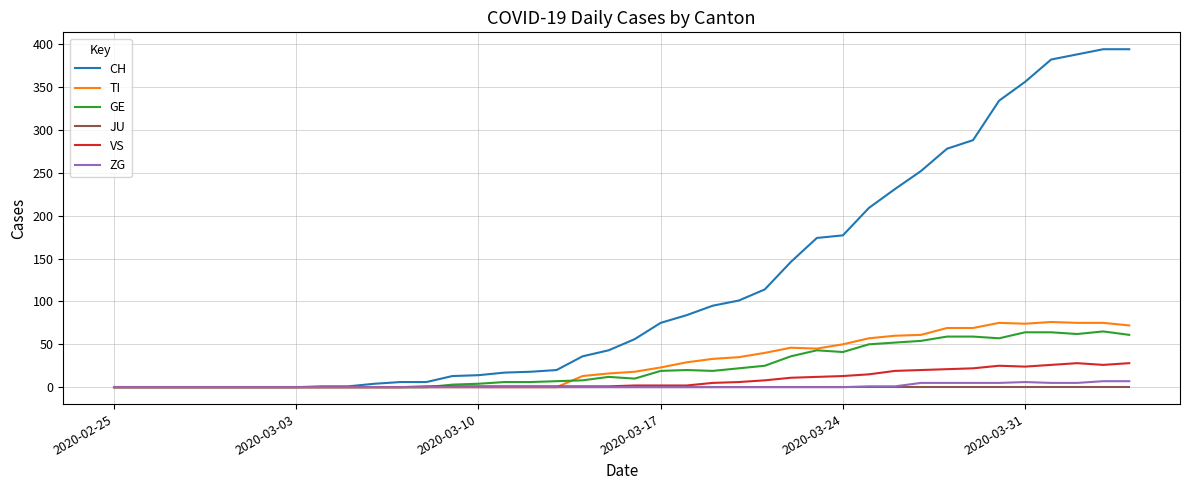

What are all the series names shown in the legend?

CH, TI, GE, JU, VS, ZG